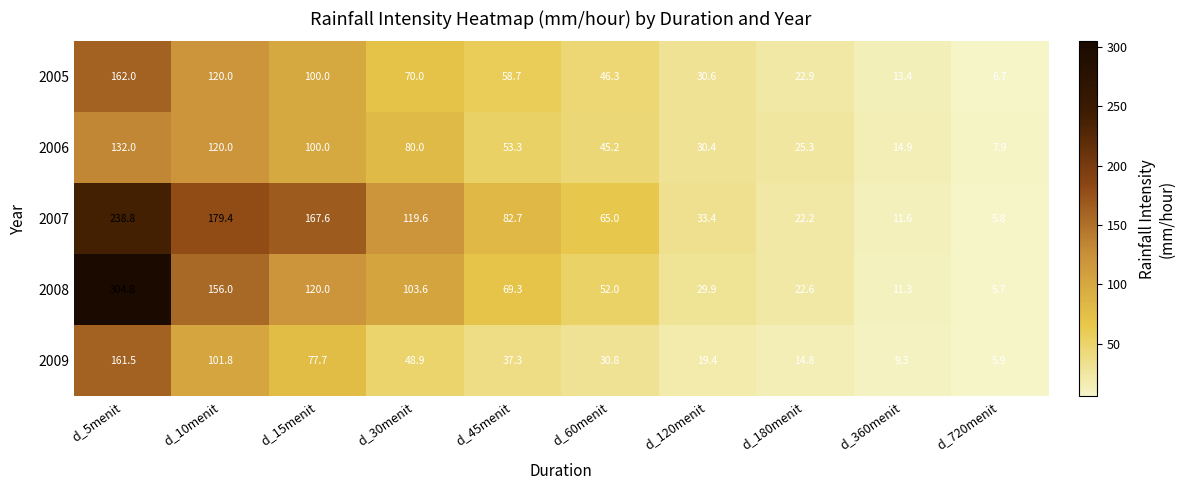

Is the value of 2009 at d_5menit greater than the value of 2008 at d_10menit?

Yes